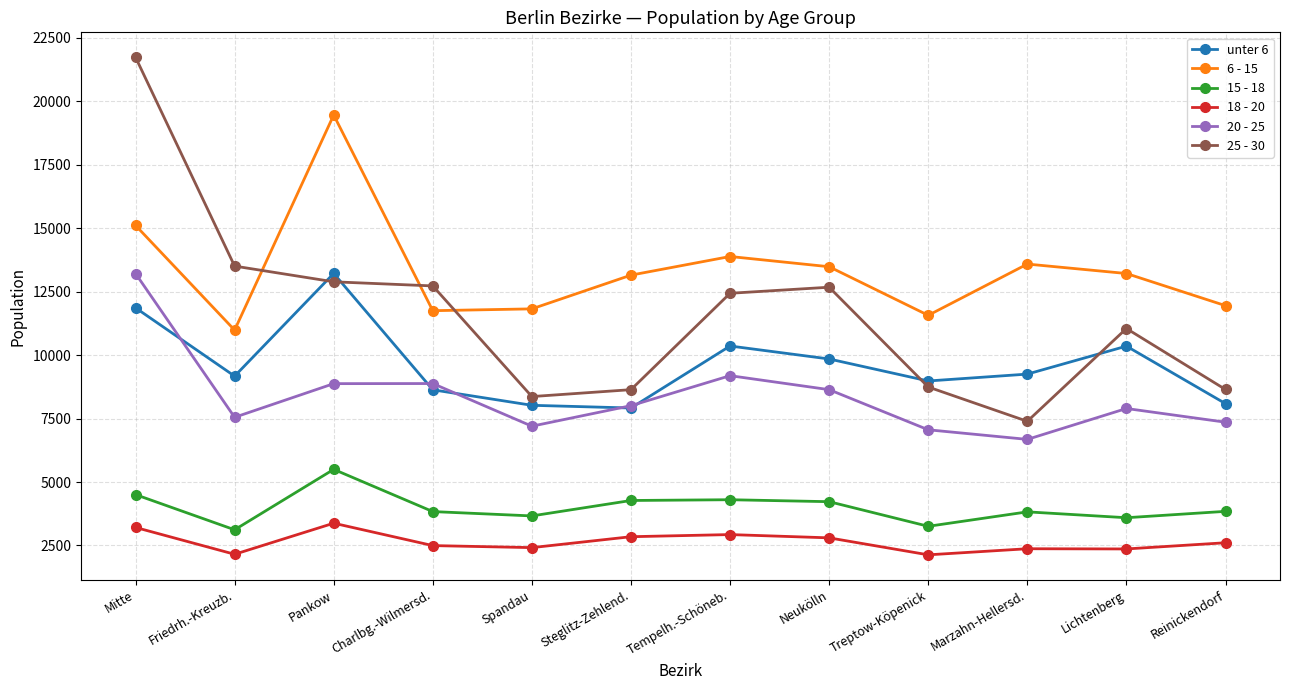

In 25 - 30, how many points are lower than both neighbors (excluding endpoints)?

2